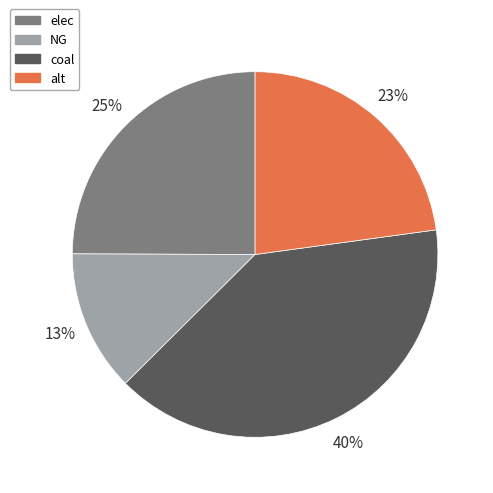

Rank the categories by value from highest to lowest.

coal, elec, alt, NG